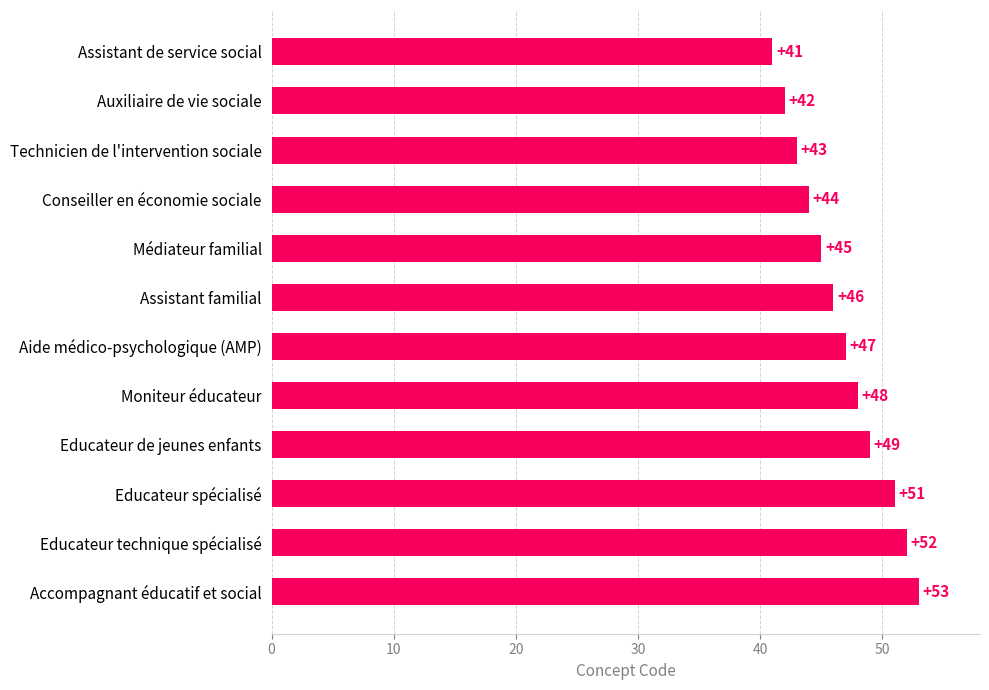

What is the label of the 4th bar from the top?

Conseiller en économie sociale